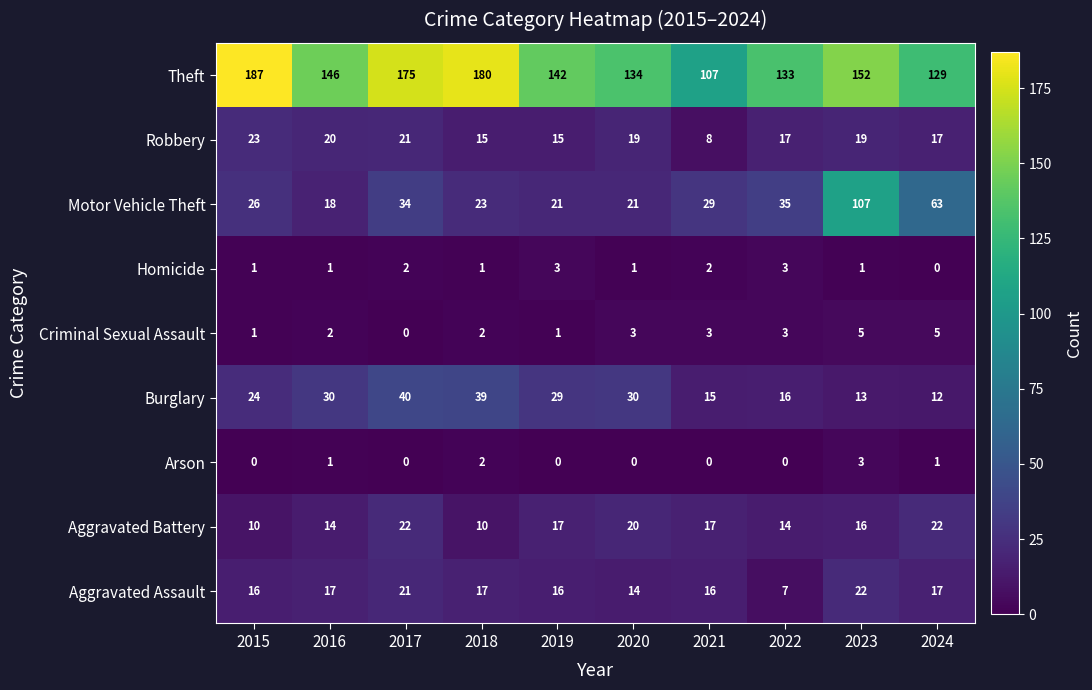

Which series has the largest total across all categories?

Theft